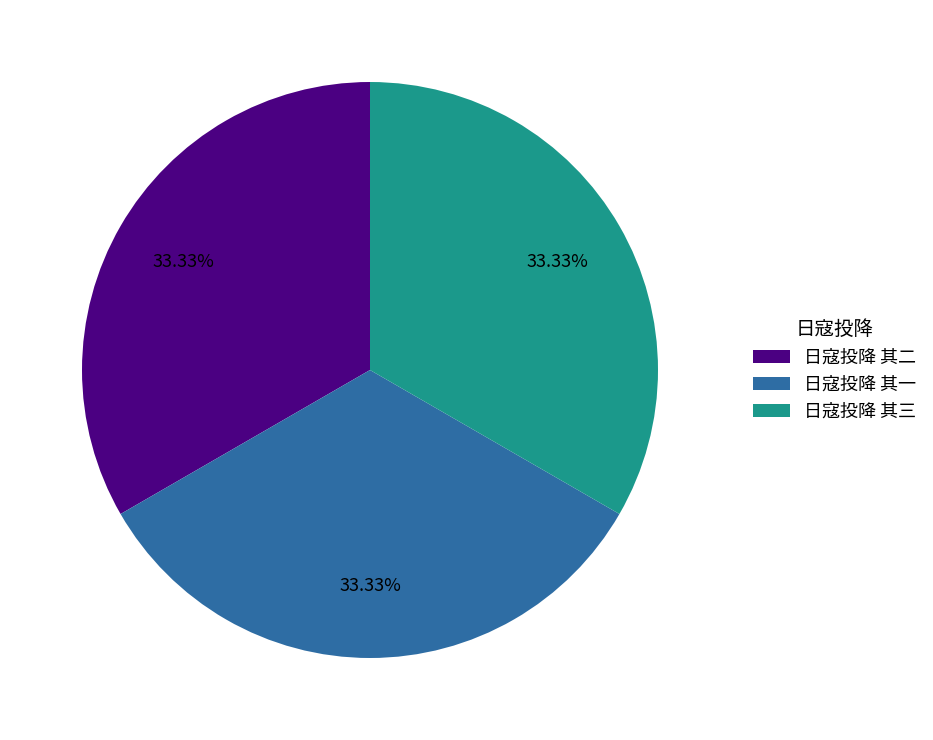

Does any single category account for the majority?

No